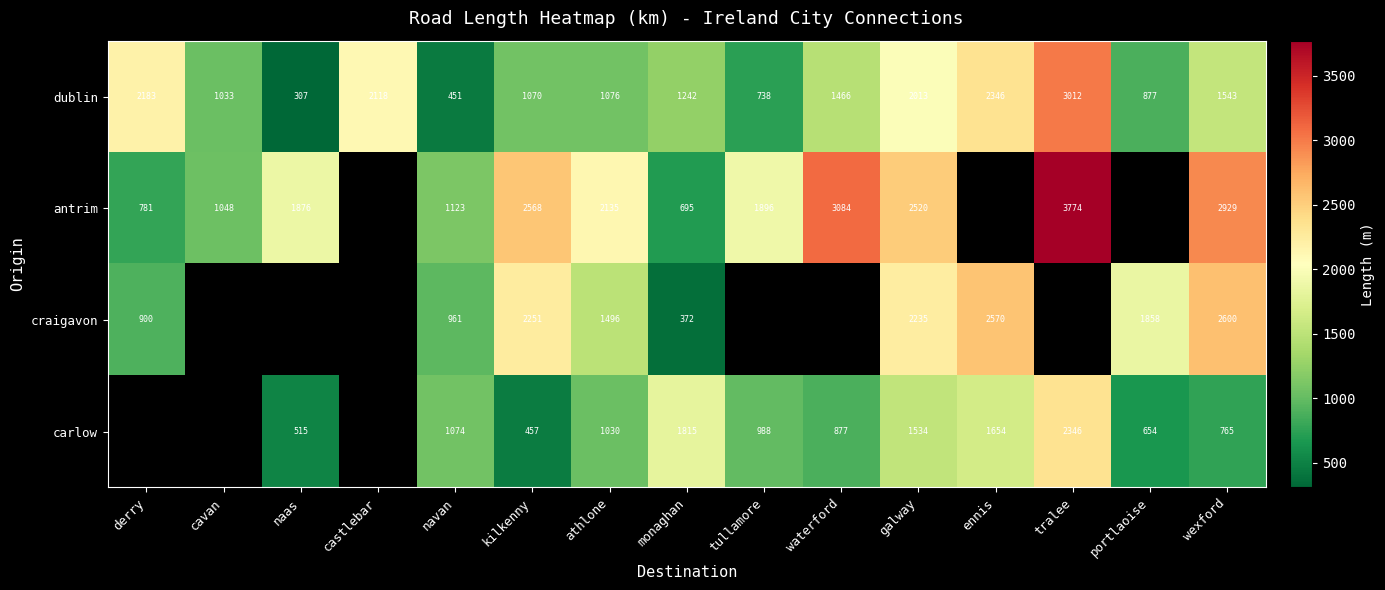

At athlone, list the series in order from smallest to largest.

carlow, dublin, craigavon, antrim